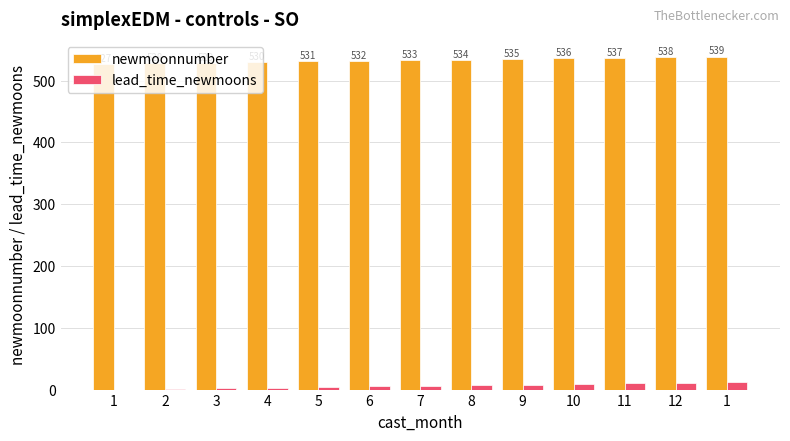

What is the sum of the lead_time_newmoons values at 12 and 6?

16